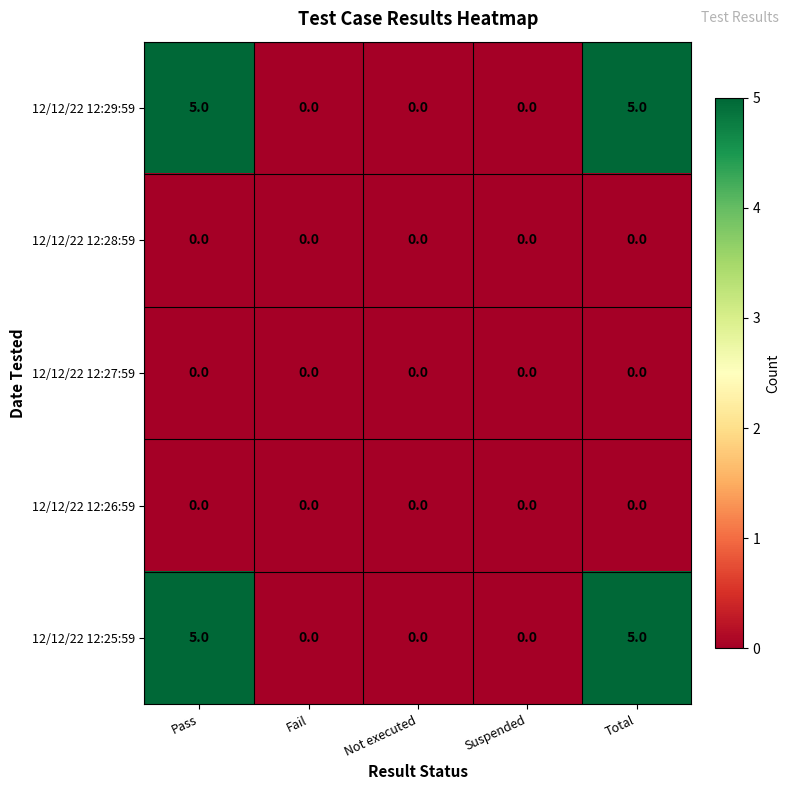

What is the total value across all series at Pass?

10